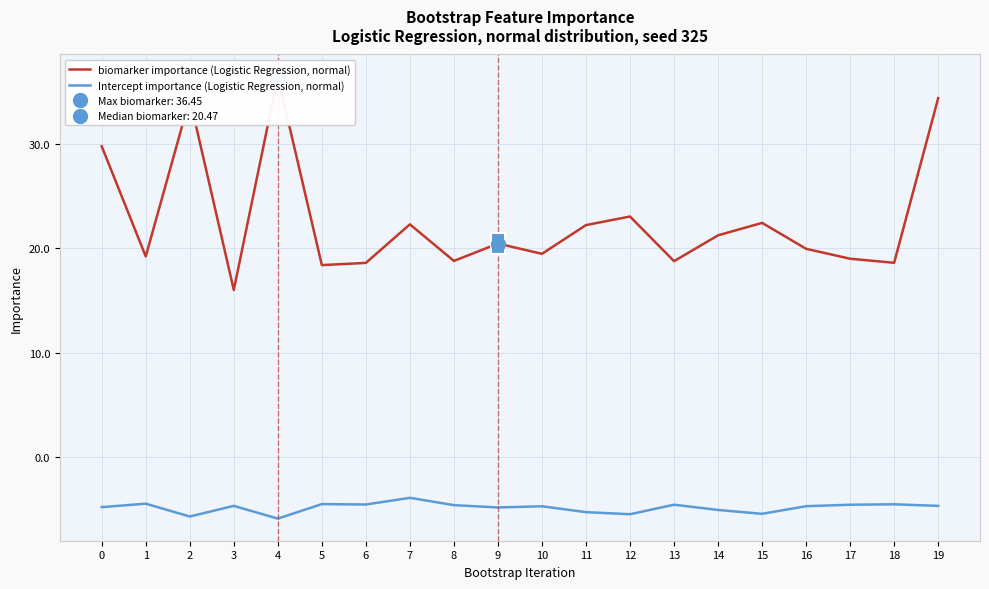

At how many categories does at least one series exceed 32?

3